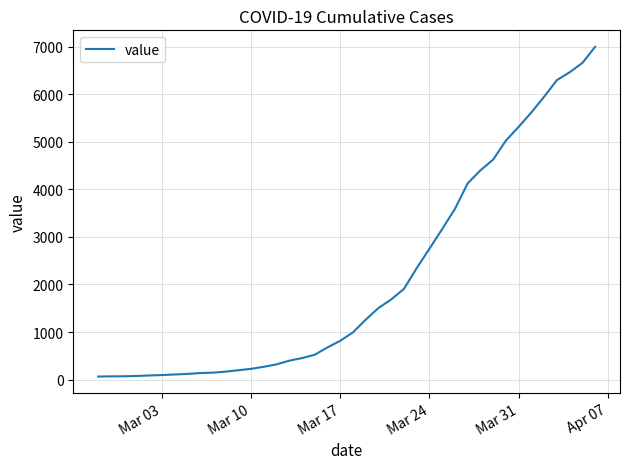

What is the greatest value displayed?

6995